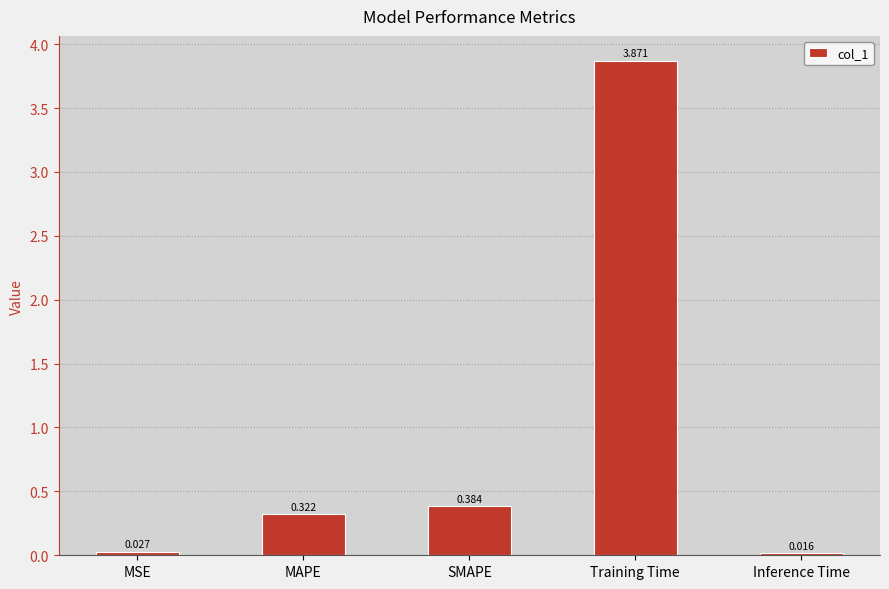

Which category has the lowest value across all series?

Inference Time